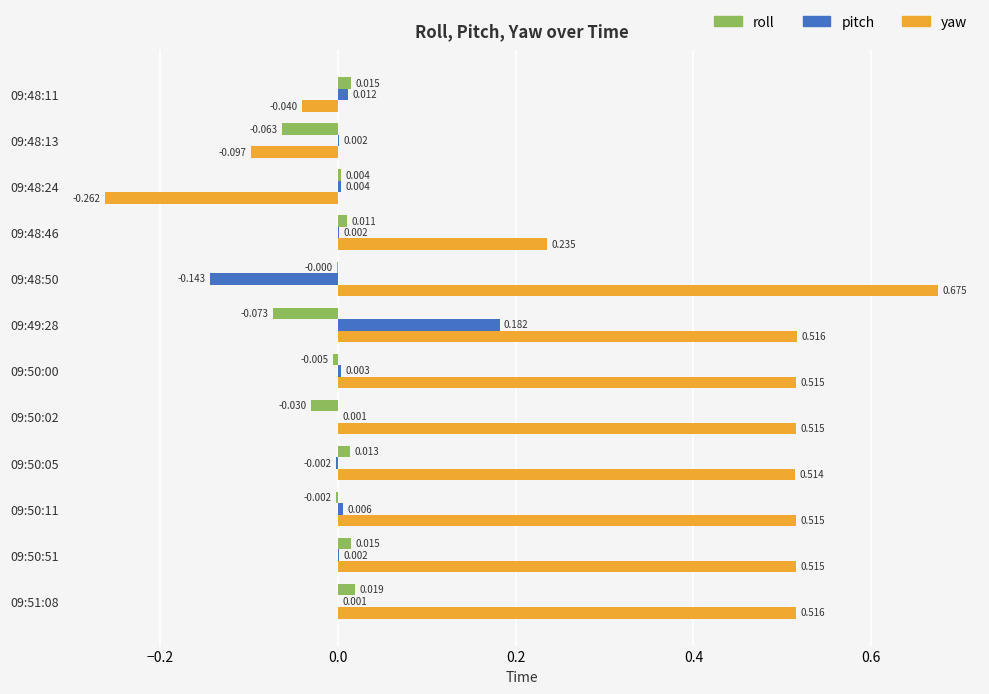

Which series changed the most between 09:48:50 and 09:50:05?

yaw